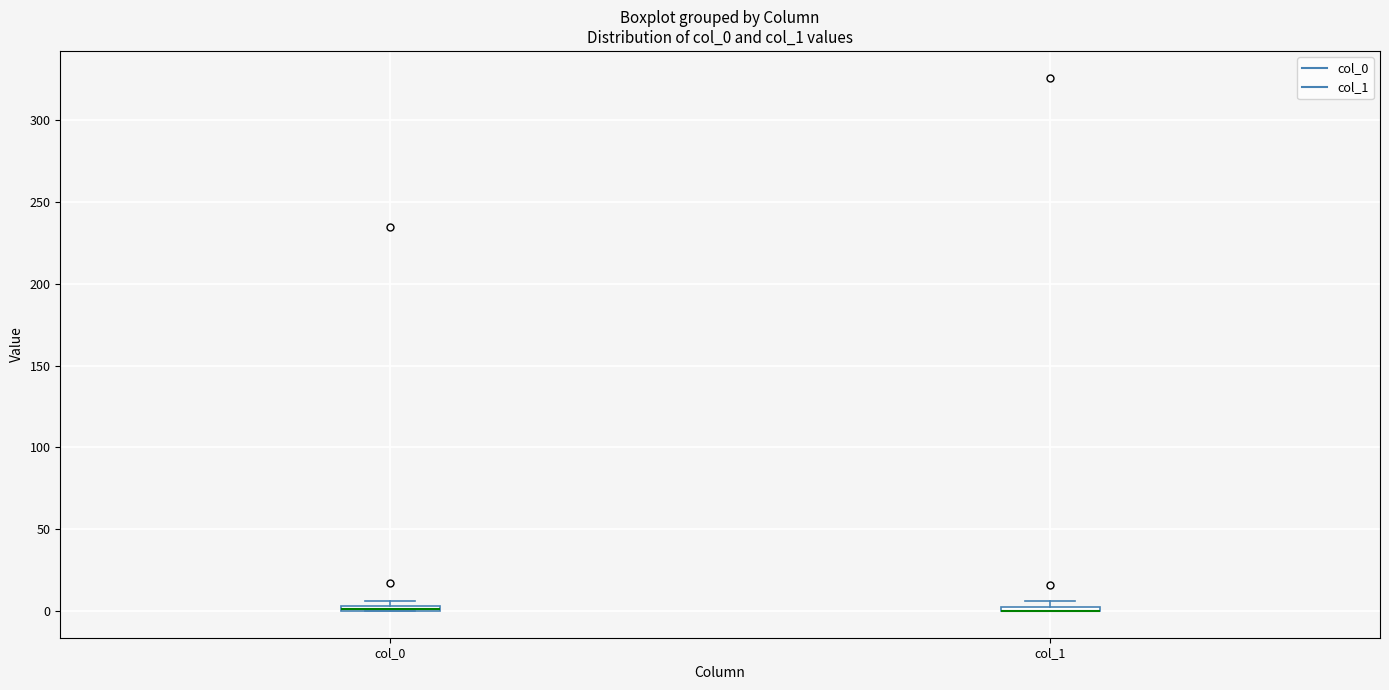

Where is the lower edge of the box for col_0 on the y-axis? The values are not printed on the chart, so give them approximately, as read against the axis.

0